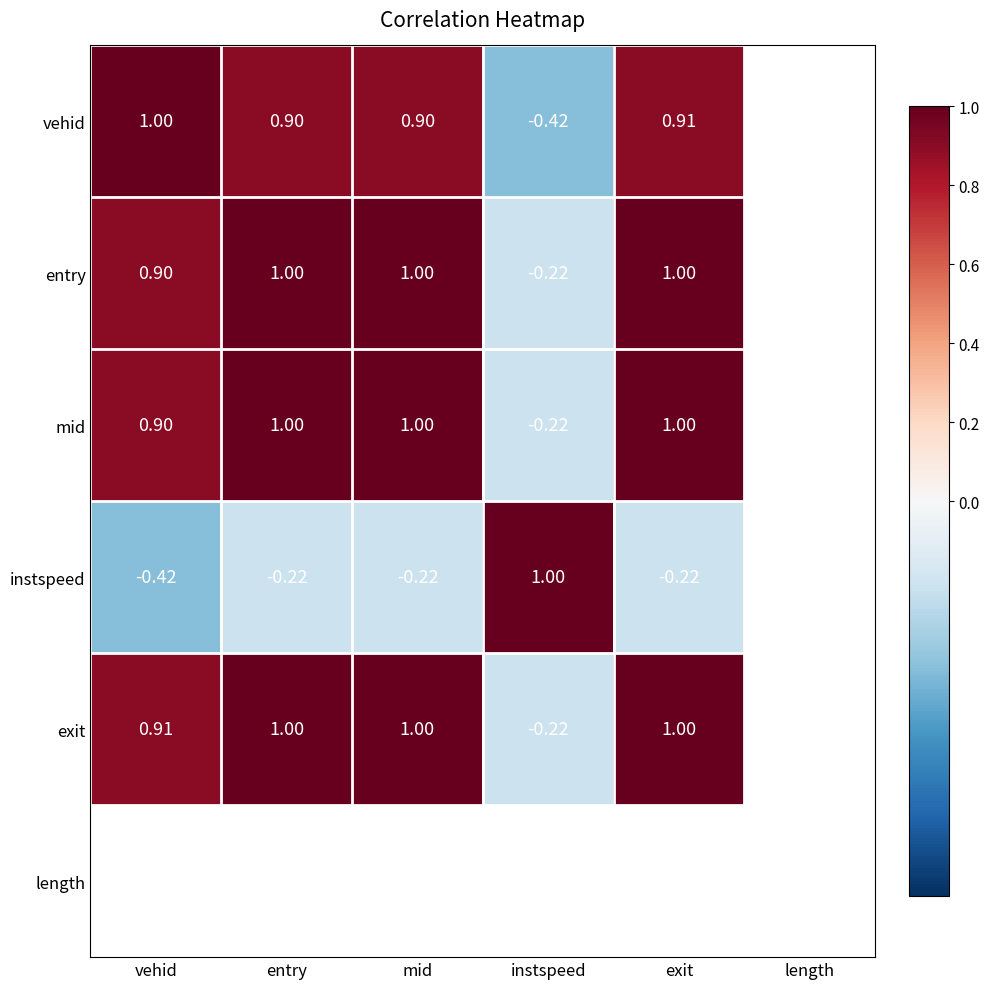

Is the value of vehid at instspeed greater than the value of mid at instspeed?

No